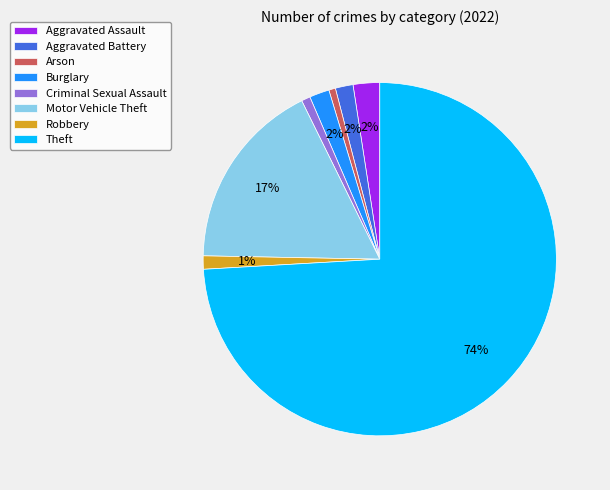

How many slices are in this pie chart?

8